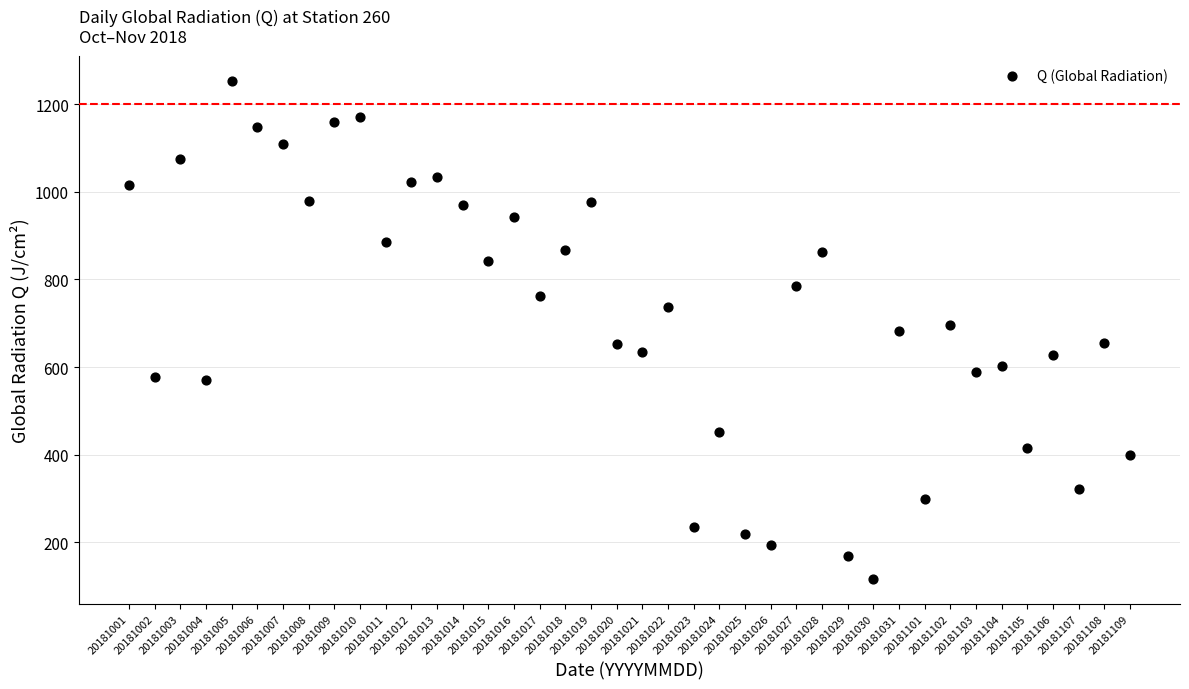

What is the range of Y values (max minus min)?

1137